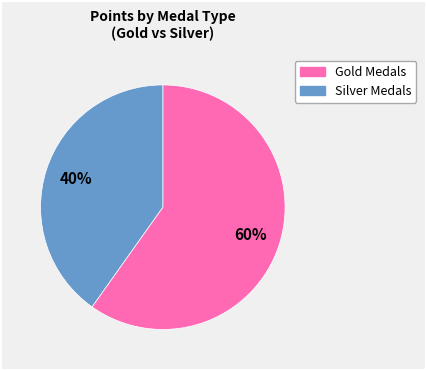

To the nearest percent, what is the average slice percentage?

50%